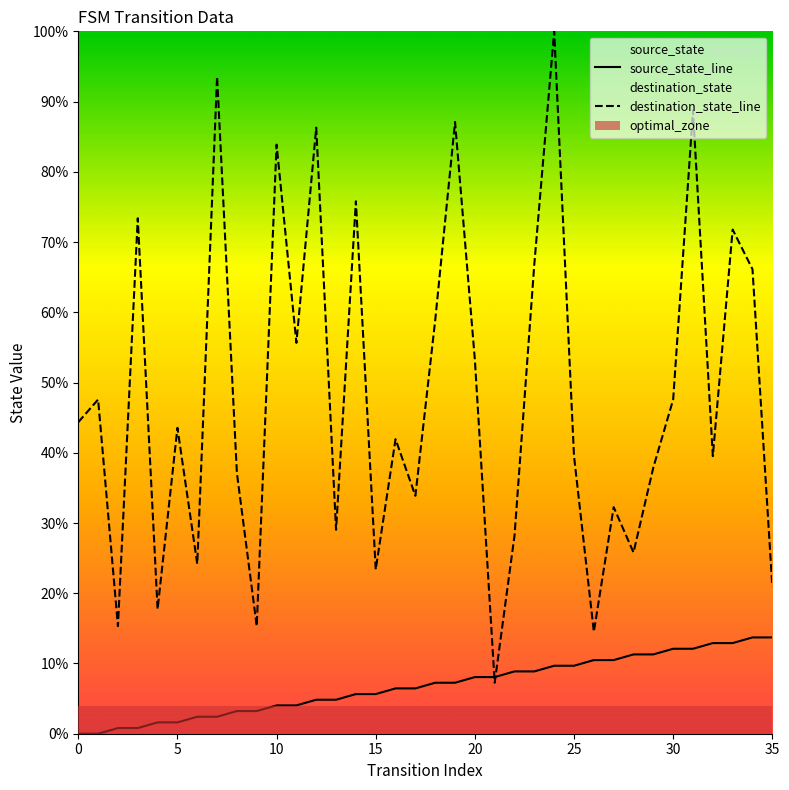

List the series in order of their peak value, lowest first.

source_state_line, destination_state_line